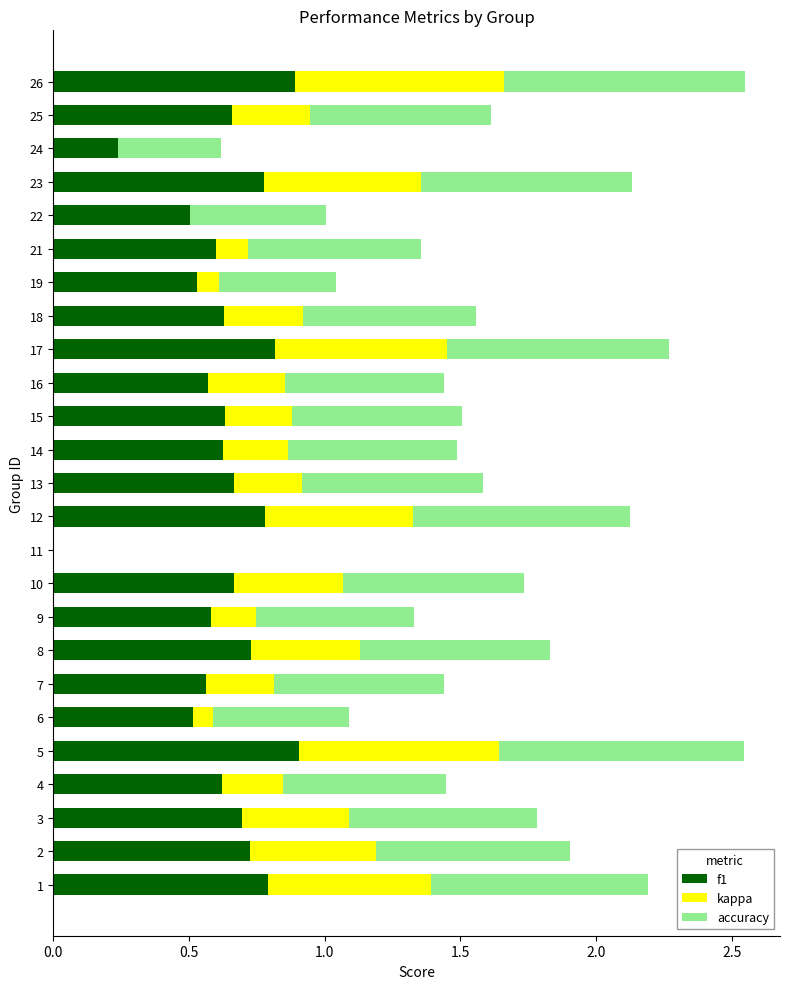

How many values in the kappa series exceed 0?

22